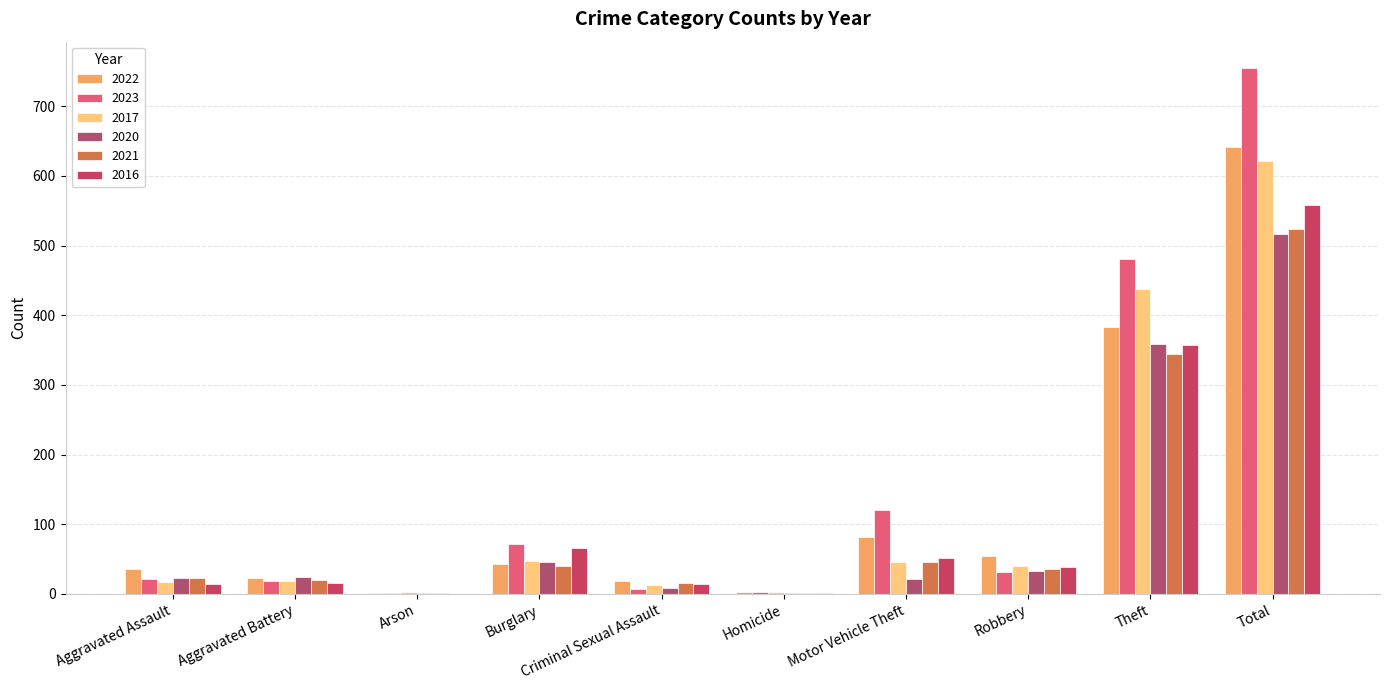

At Criminal Sexual Assault, list the series in order from smallest to largest.

2023, 2020, 2017, 2016, 2021, 2022